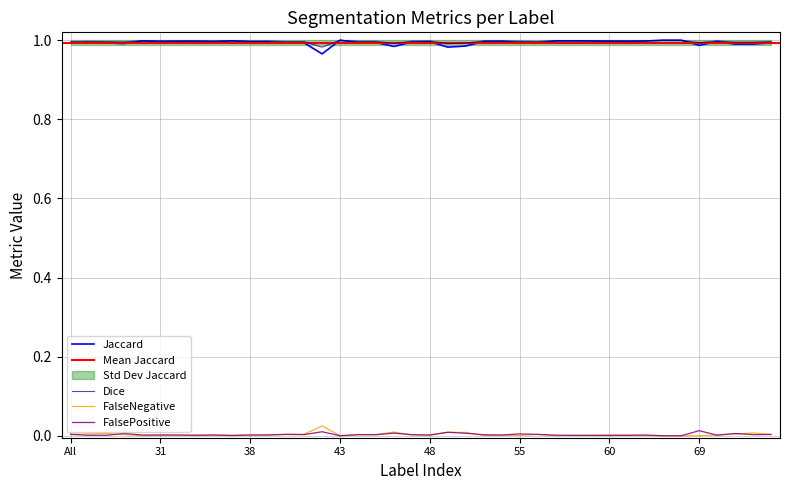

Is the value of FalsePositive at 69 greater than the value of Jaccard at 72?

No